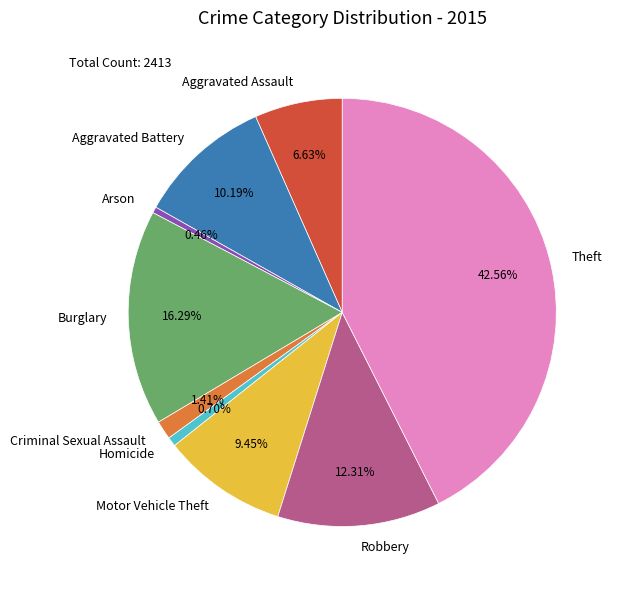

What is the largest slice in the pie chart?

Theft